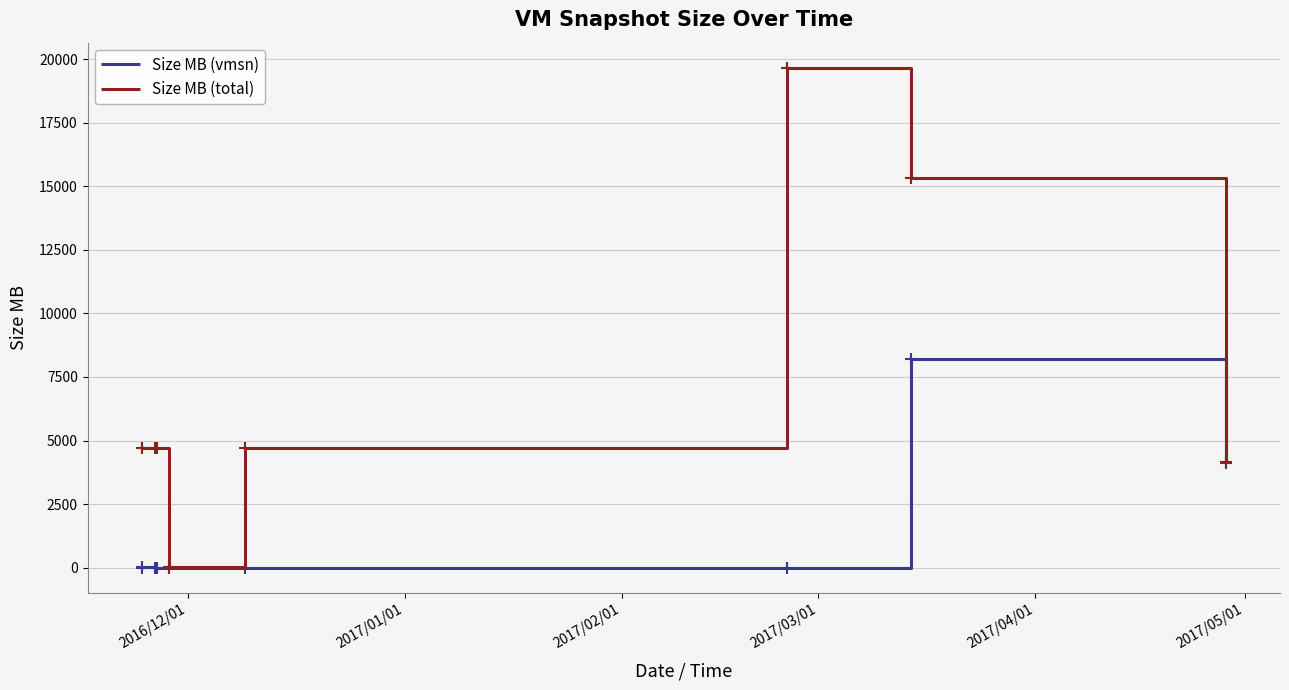

Rank the series by their maximum value, from highest to lowest.

Size MB (total), Size MB (vmsn)